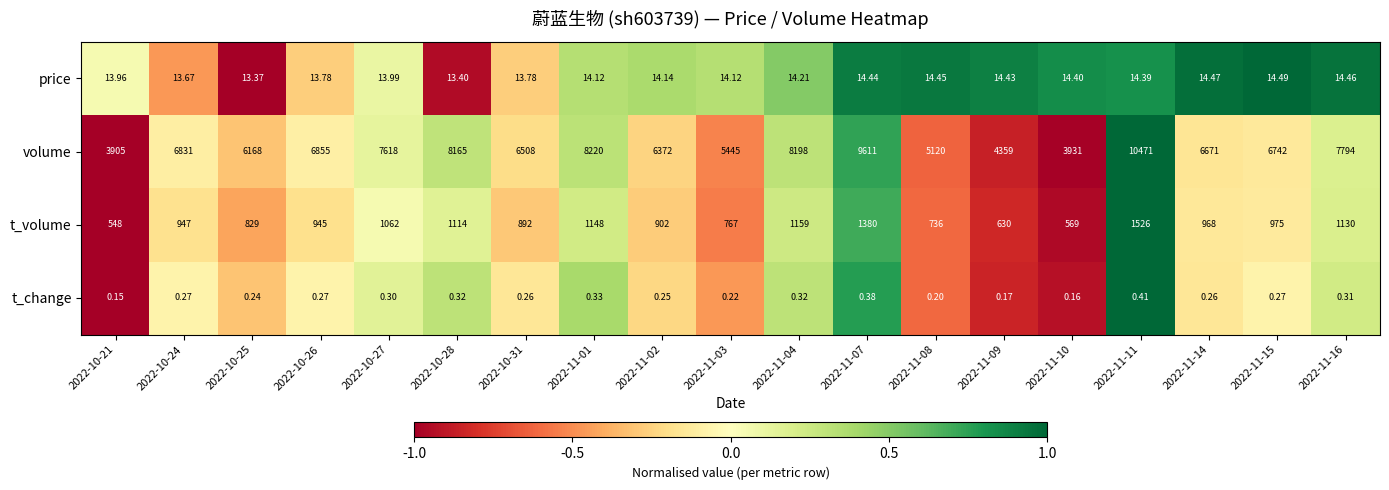

Rank the series at 2022-10-25 from highest to lowest value.

volume, t_volume, price, t_change